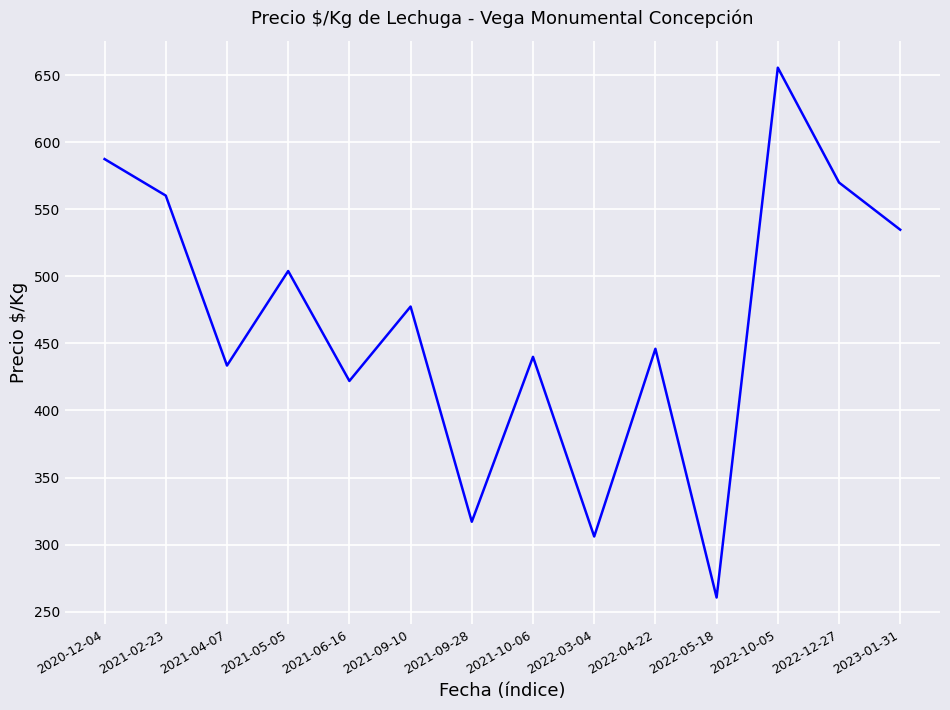

Which label corresponds to the largest value in the chart?

2022-10-05